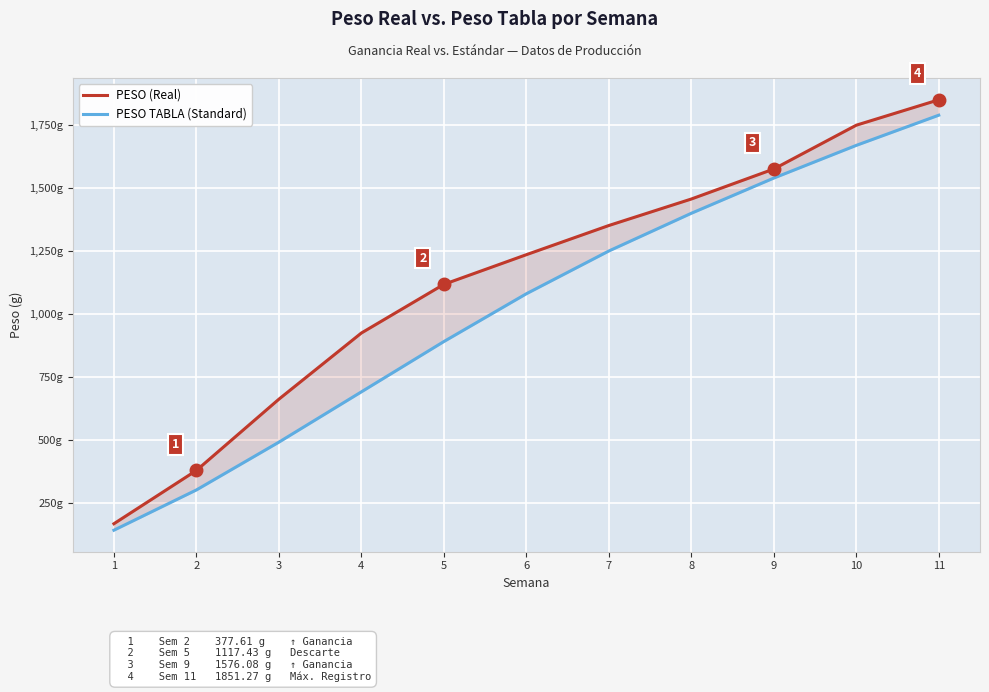

What is the value of the PESO (Real) point at the 4th from the left?

924.0